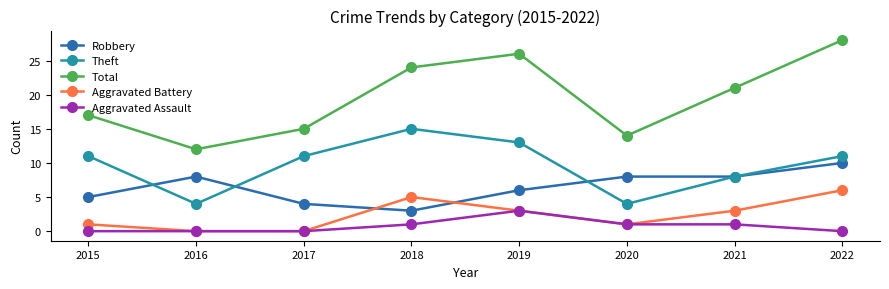

Rank the series by their maximum value, from highest to lowest.

Total, Theft, Robbery, Aggravated Battery, Aggravated Assault